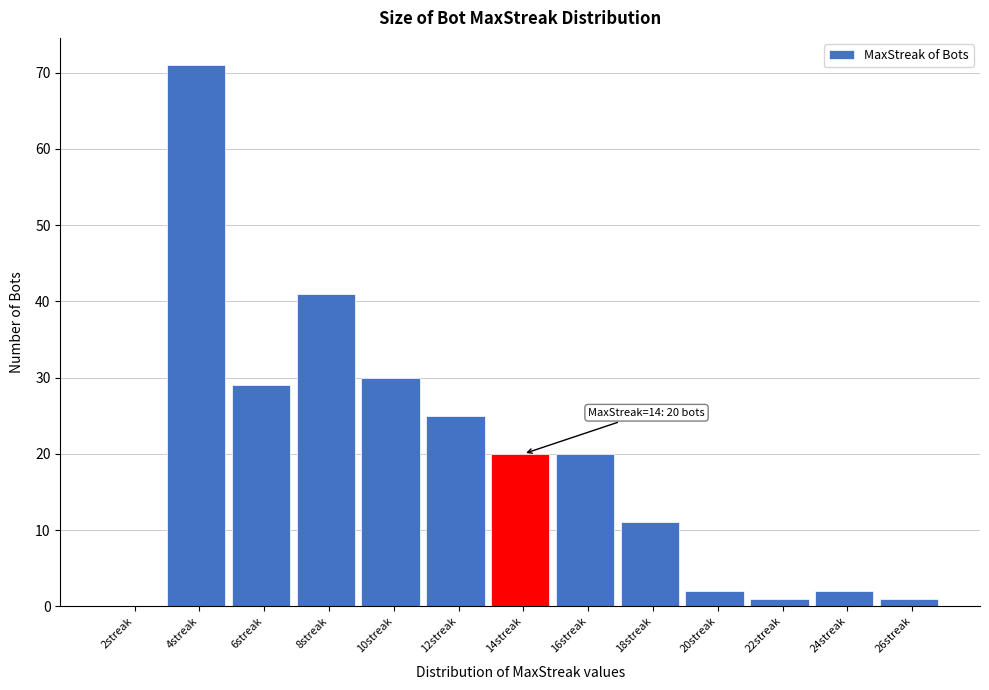

Reading right to left, list all the values displayed in this chart.

26streak=1	24streak=2	22streak=1	20streak=2	18streak=11	16streak=20	14streak=20	12streak=25	10streak=30	8streak=41	6streak=29	4streak=71	2streak=0